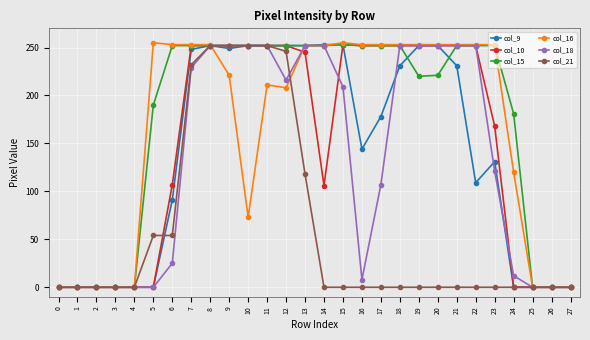

Which series changed the most between 7 and 25?

col_16